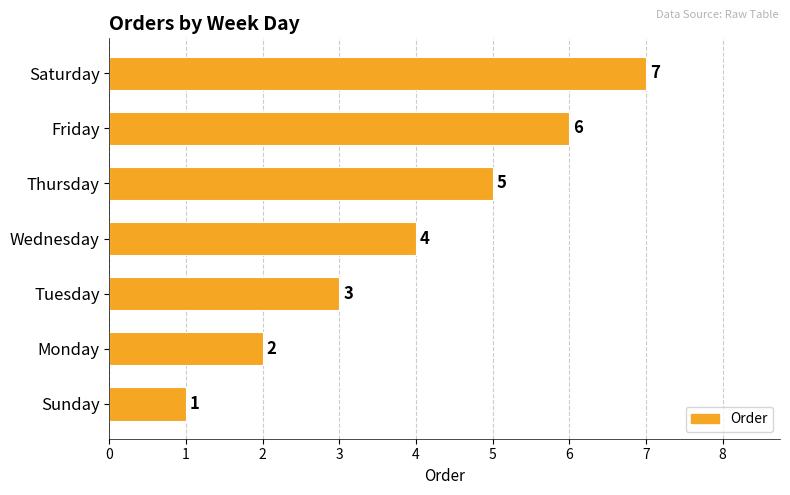

List the labels in order of value, largest first.

Saturday, Friday, Thursday, Wednesday, Tuesday, Monday, Sunday